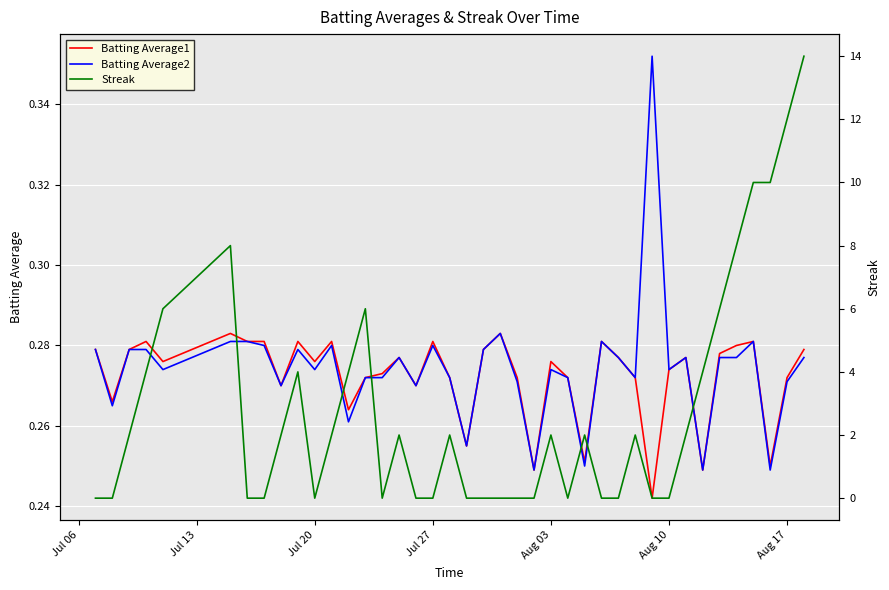

True or false: Batting Average1 has a value of 0.2 at Jul 20.

False